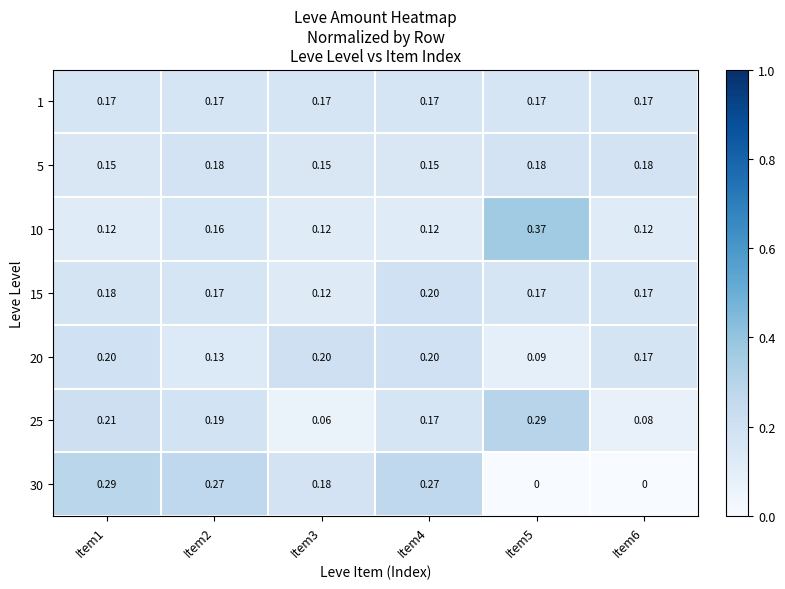

Is the value of 25 at Item5 greater than the value of 1 at Item4?

Yes